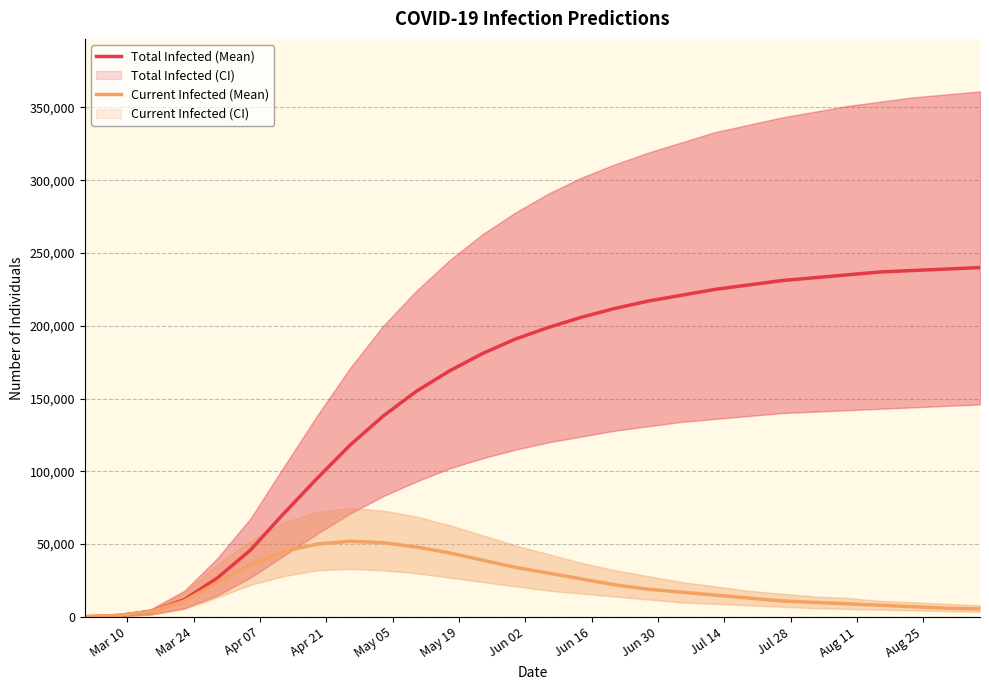

At how many categories does at least one series exceed 128755?

19